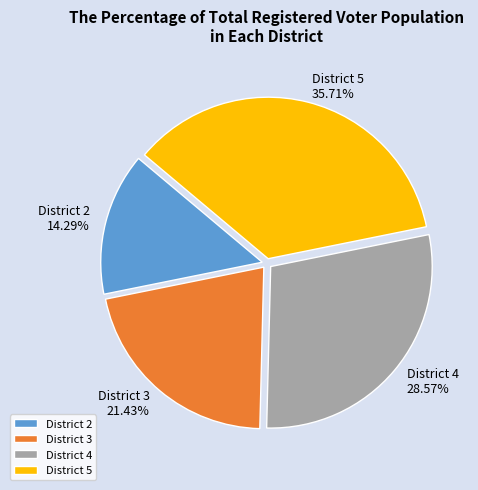

Count the number of slices in the pie.

4